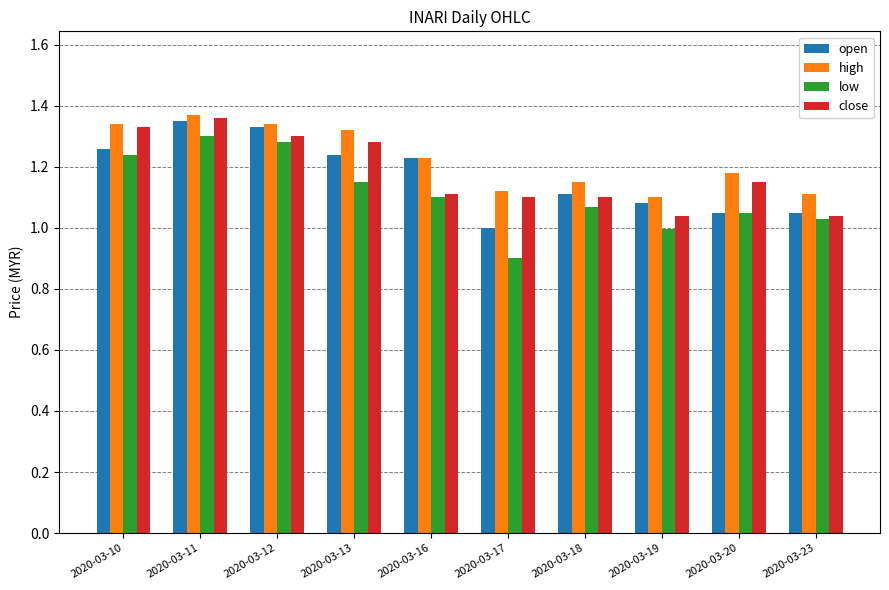

Between 2020-03-16 and 2020-03-19, which series saw the biggest shift?

open